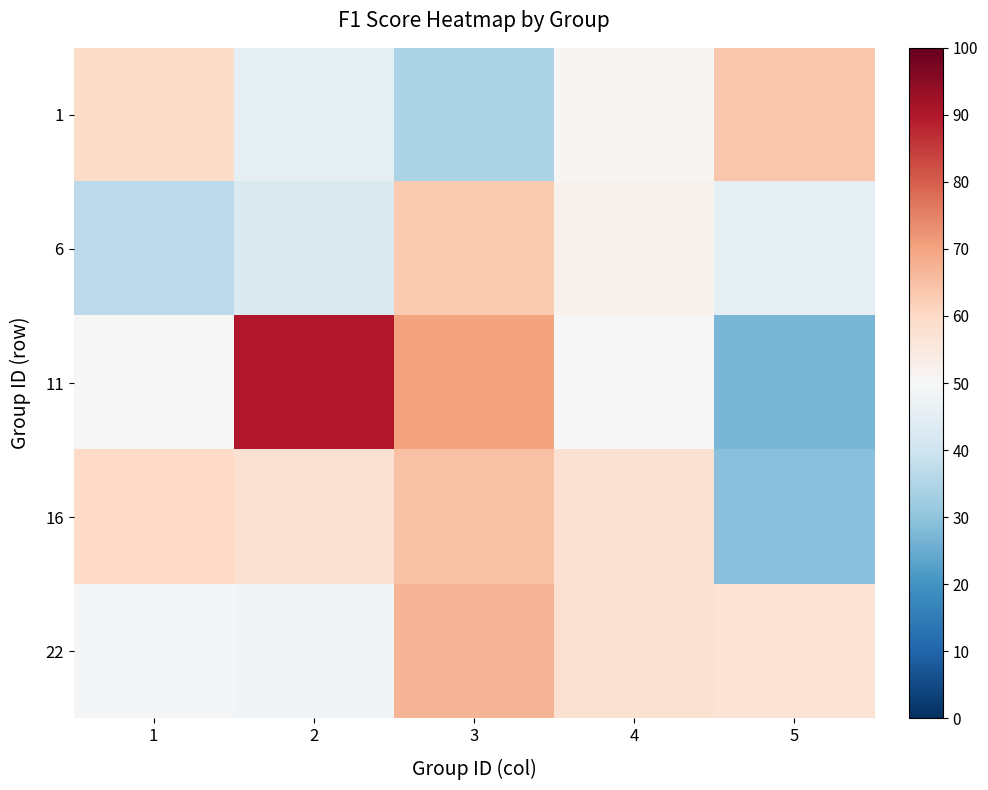

At 3, list the series in order from largest to smallest.

11, 22, 16, 6, 1